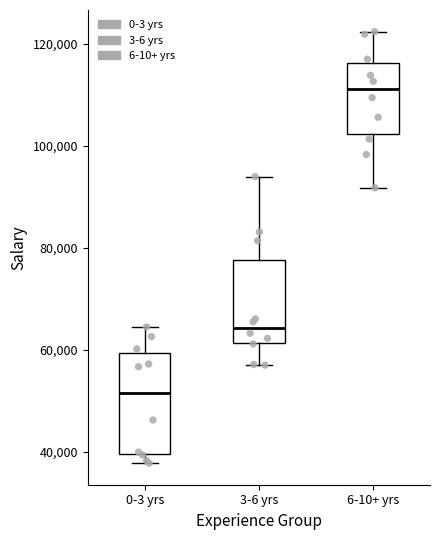

Which box is the tallest, from its lower edge to its upper edge?

0-3 yrs